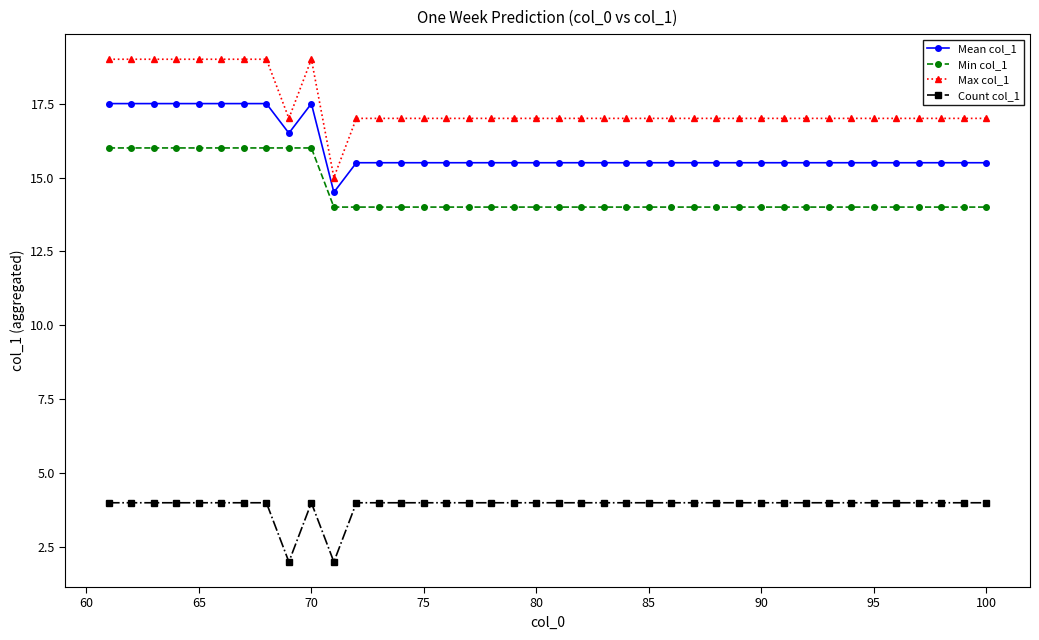

How many values in the Mean col_1 series exceed 15?

39